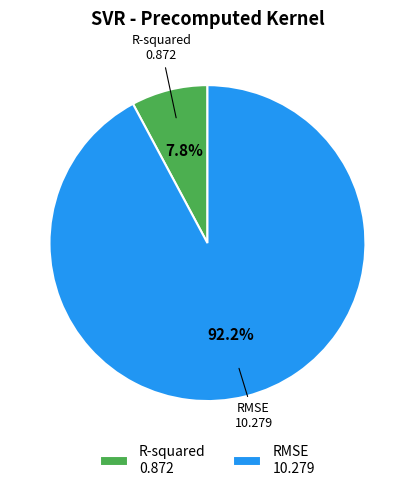

Does RMSE account for over 50% of the chart?

Yes